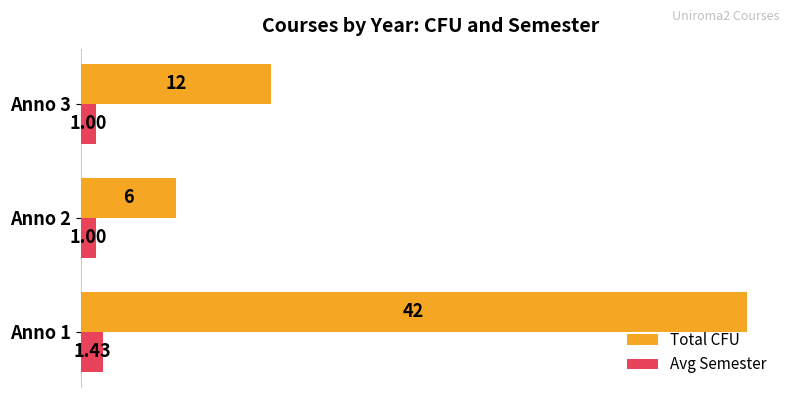

How many series are shown in this chart?

2